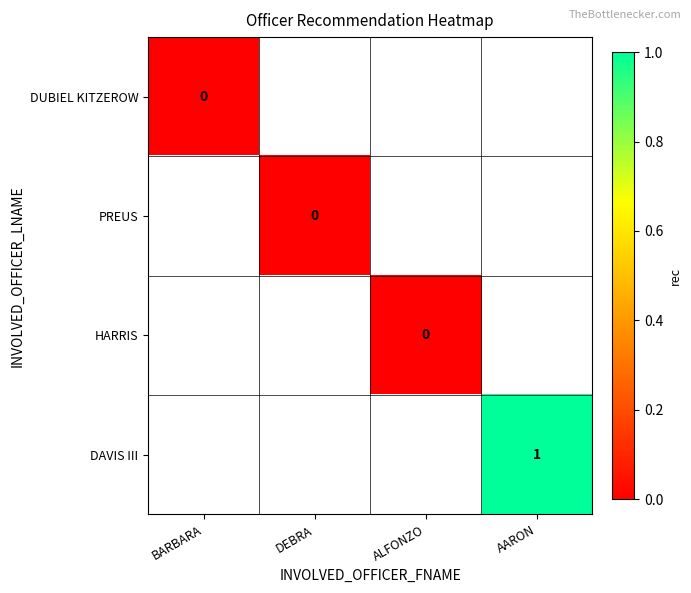

At which category does the chart reach its minimum across all series?

BARBARA